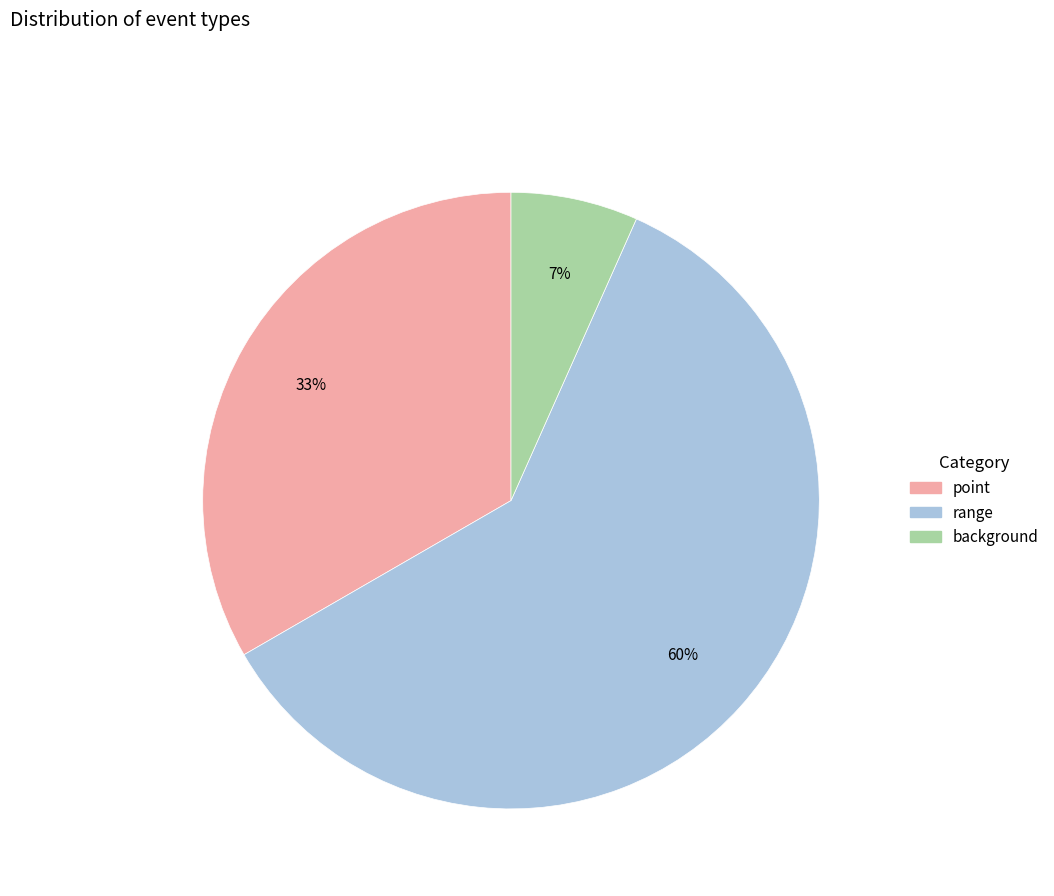

Do background and range together represent more than half of the pie?

Yes